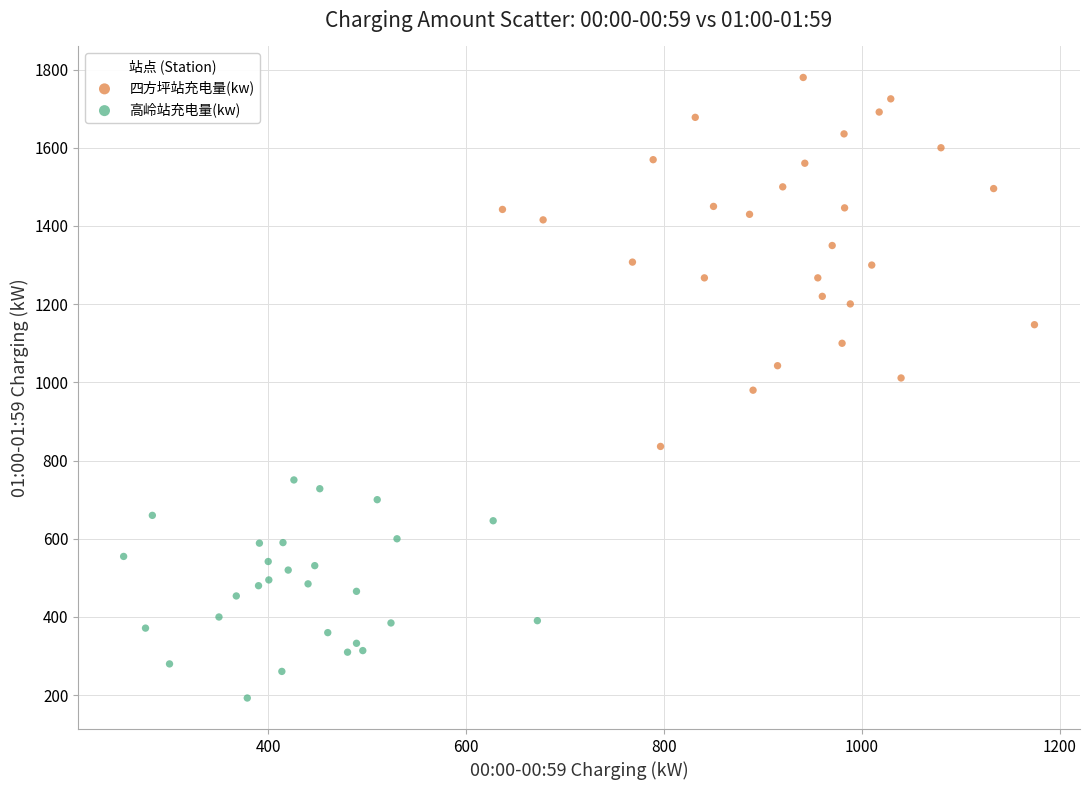

Which series has the widest spread of Y values?

四方坪站充电量(kw)